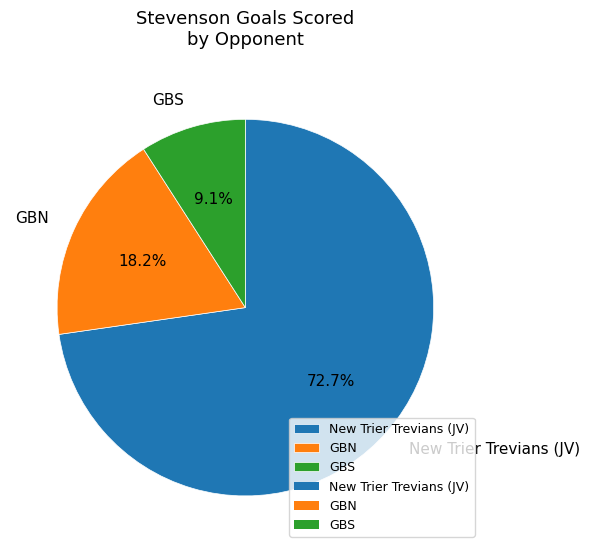

Which category accounts for the majority?

New Trier Trevians (JV)